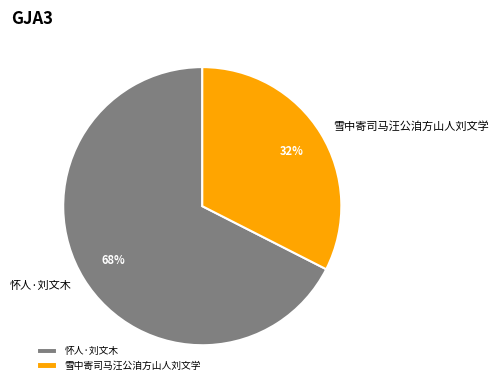

What is the ratio of the value at 雪中寄司马汪公洎方山人刘文学 to the value at 怀人·刘文木?

0.5